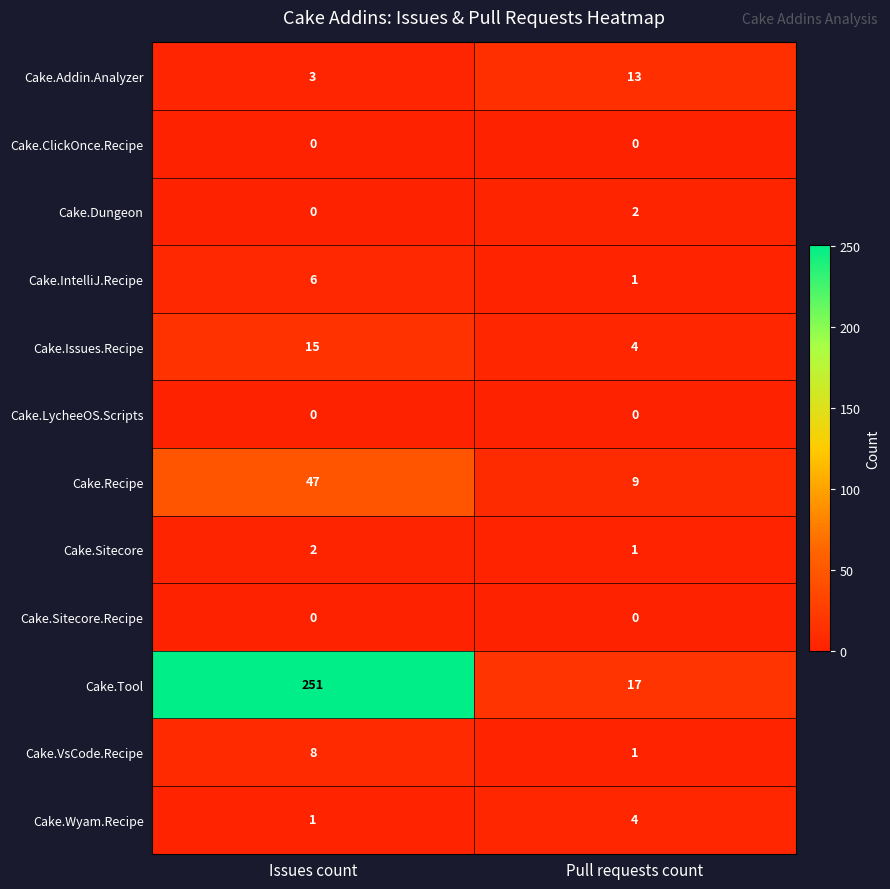

Which category has the highest value across all series?

Issues count